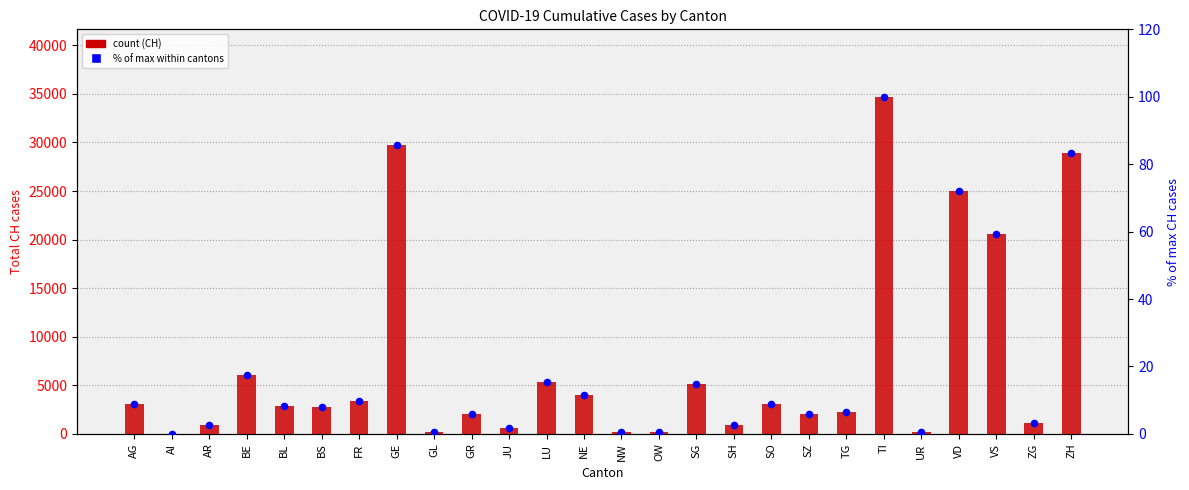

Which series has the largest Y range (max minus min)?

CH